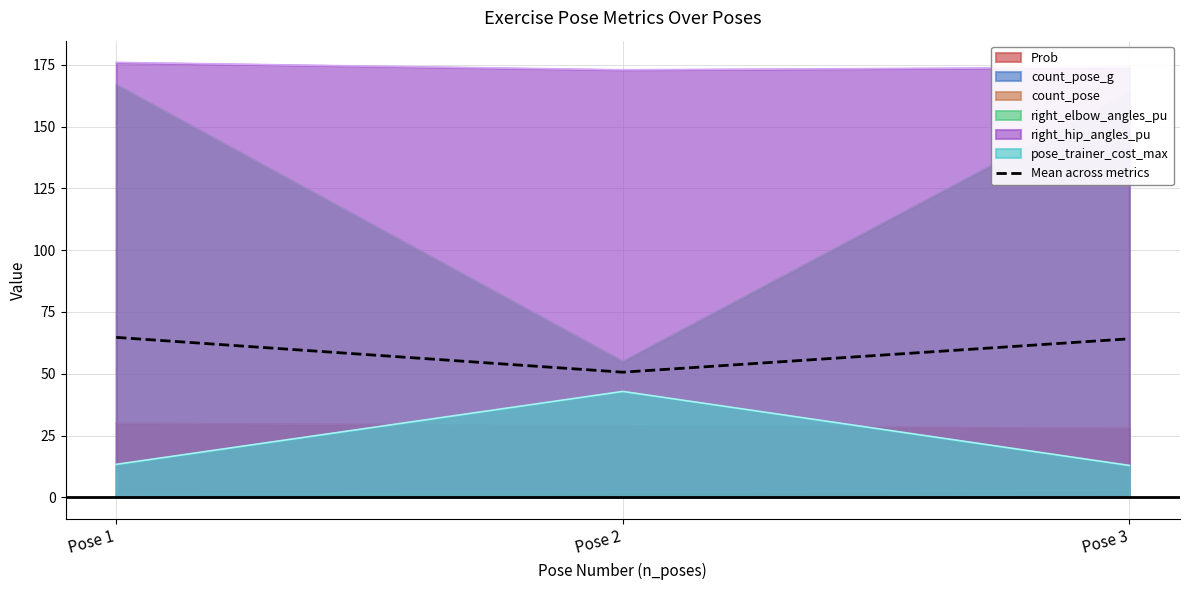

What is the sum of the values at Pose 3 and Pose 2?

114.8